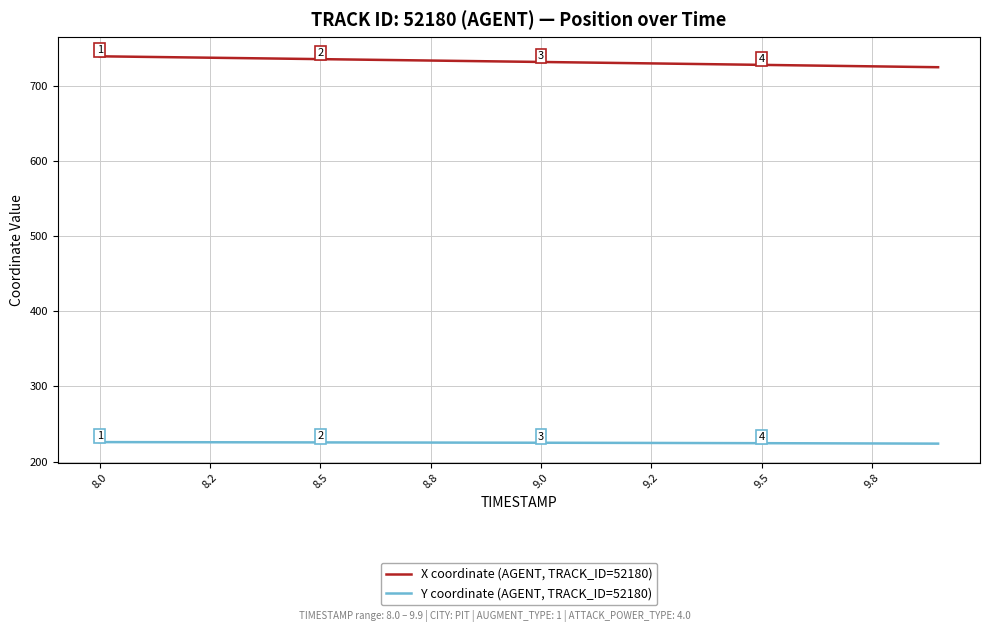

Rank the series by their average value, from lowest to highest.

Y coordinate (AGENT, TRACK_ID=52180), X coordinate (AGENT, TRACK_ID=52180)